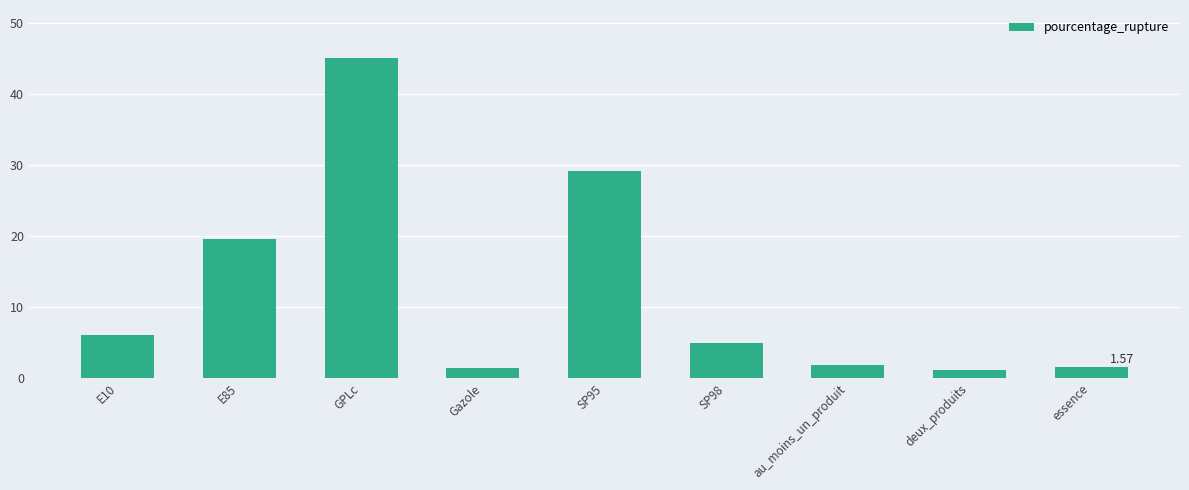

True or false: the data shows 66.6 at GPLc.

False